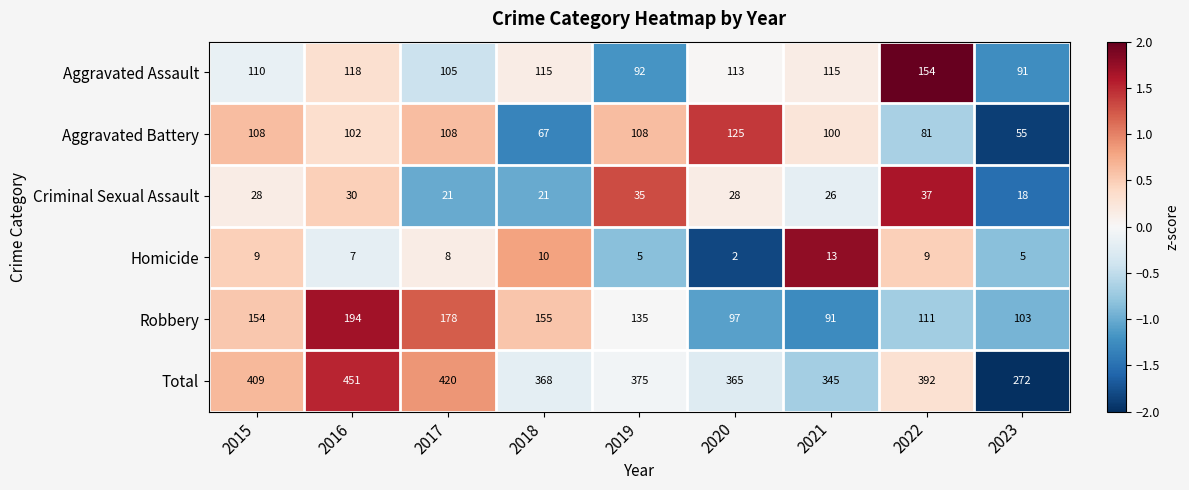

Which category has the lowest value across all series?

2020